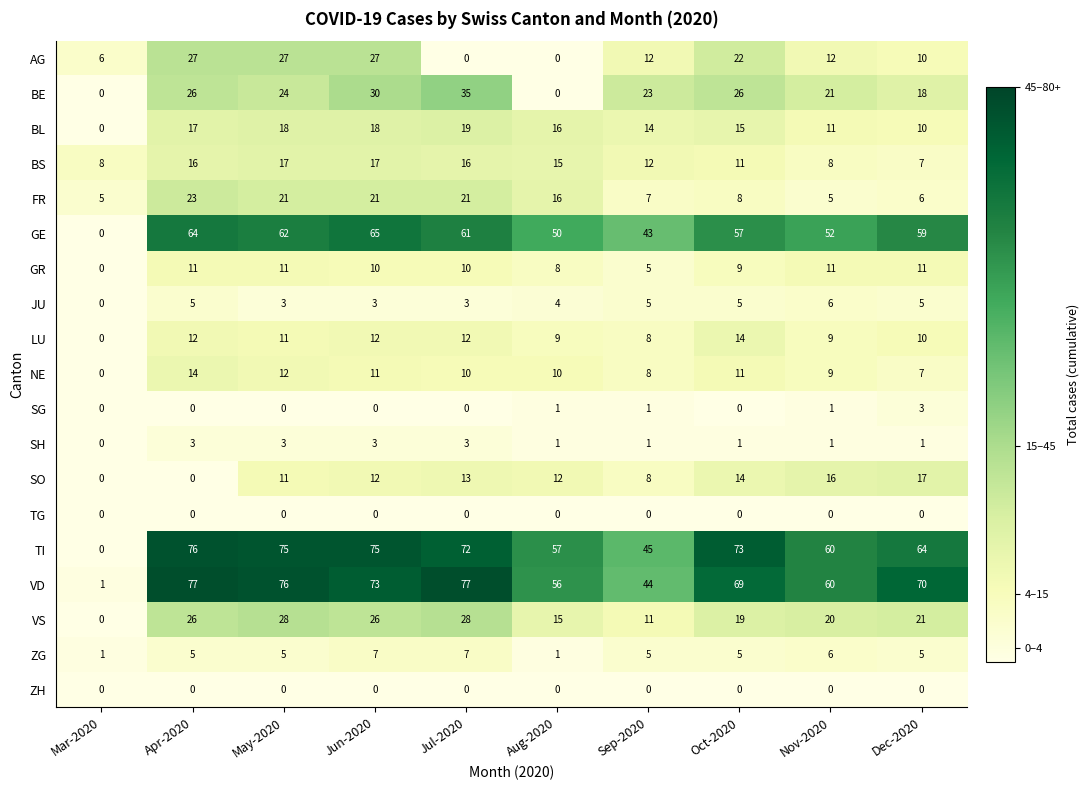

At which category is the sum across all series the highest?

Jun-2020